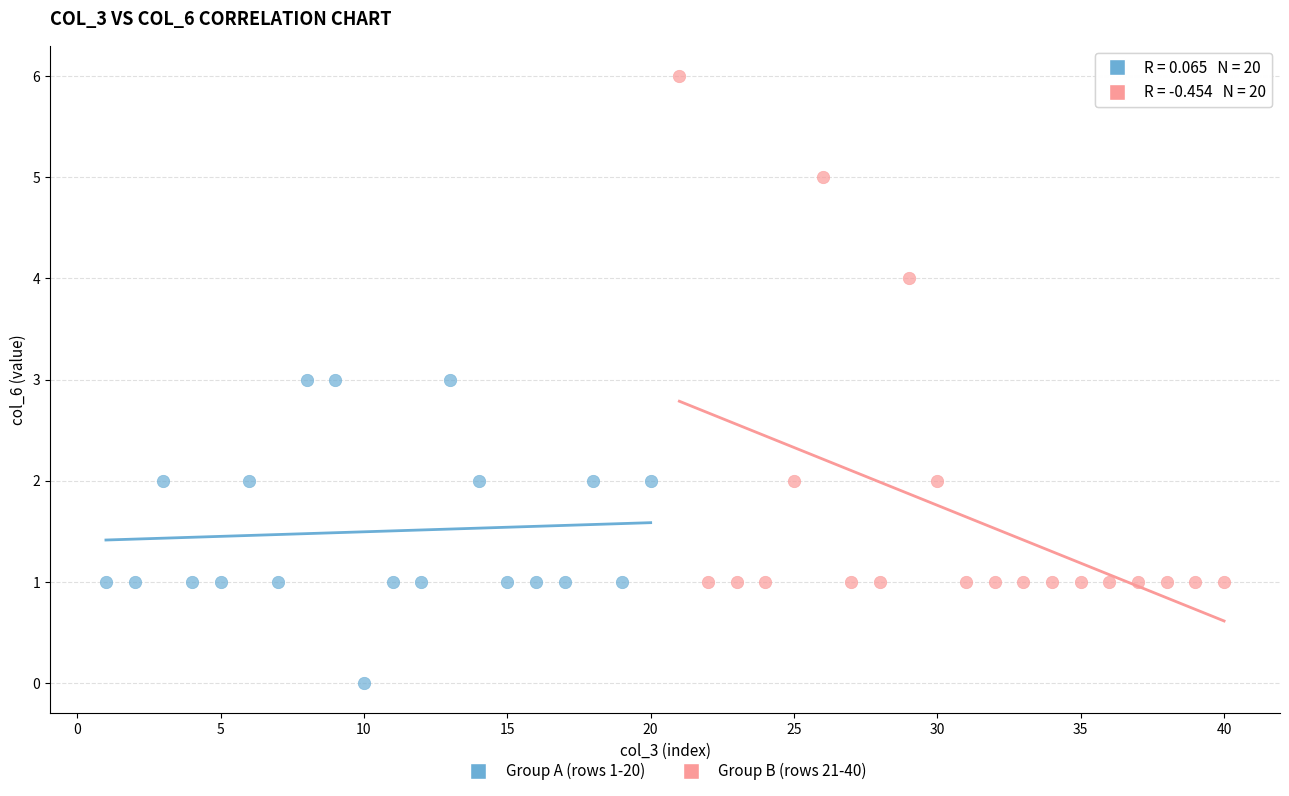

Which series contains the highest Y value?

Group B (rows 21-40)